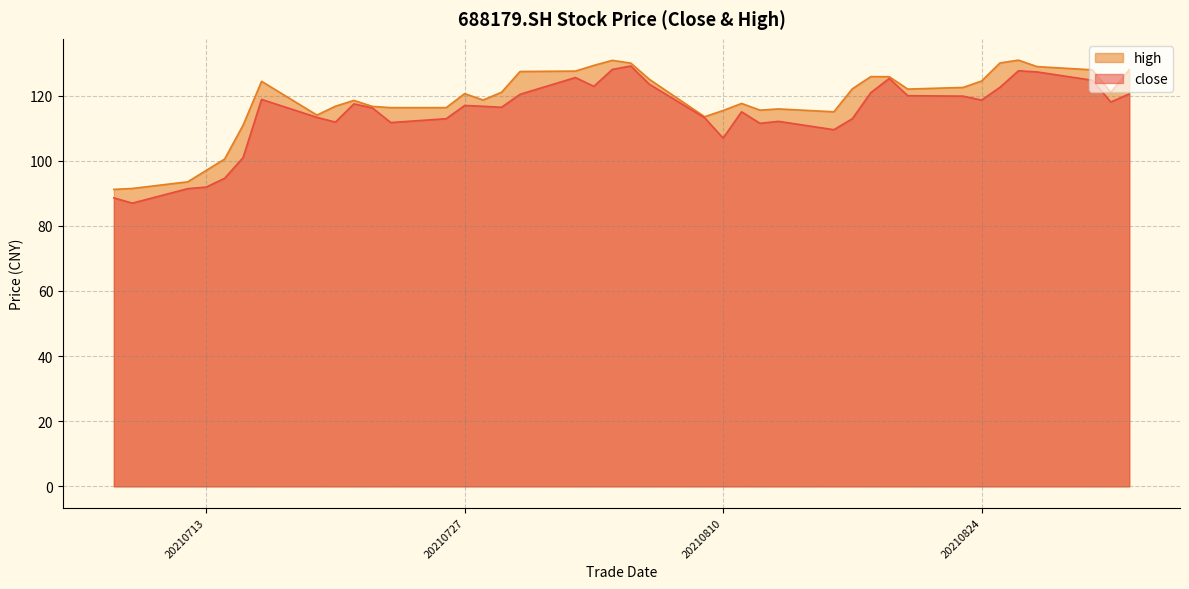

Between 20210818 and 20210827, which series saw the biggest shift?

close